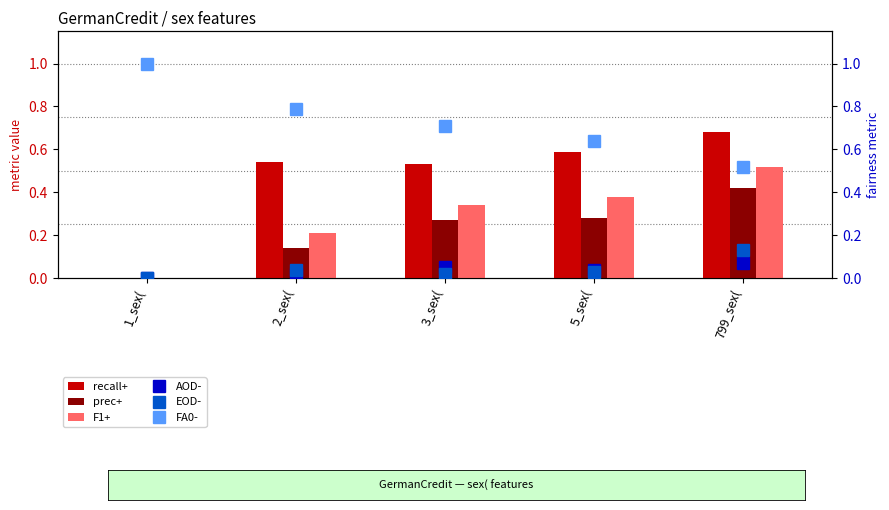

Reading left to right, what are all the values shown in this chart?

recall+: 1_sex(=0.0	2_sex(=0.5	3_sex(=0.5	5_sex(=0.6	799_sex(=0.7
prec+: 1_sex(=0.0	2_sex(=0.1	3_sex(=0.3	5_sex(=0.3	799_sex(=0.4
F1+: 1_sex(=0.0	2_sex(=0.2	3_sex(=0.3	5_sex(=0.4	799_sex(=0.5
AOD-: 1_sex(=0.0	2_sex(=0.0	3_sex(=0.1	5_sex(=0.0	799_sex(=0.1
EOD-: 1_sex(=0.0	2_sex(=0.0	3_sex(=0.0	5_sex(=0.0	799_sex(=0.1
FA0-: 1_sex(=1.0	2_sex(=0.8	3_sex(=0.7	5_sex(=0.6	799_sex(=0.5